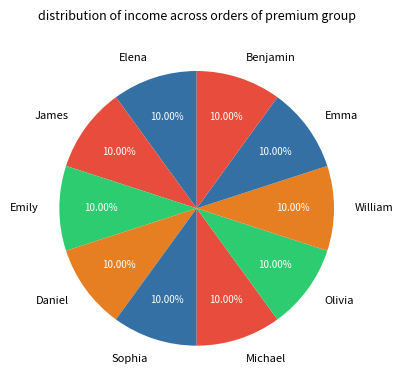

Is the sum of Elena and Olivia greater than half?

No